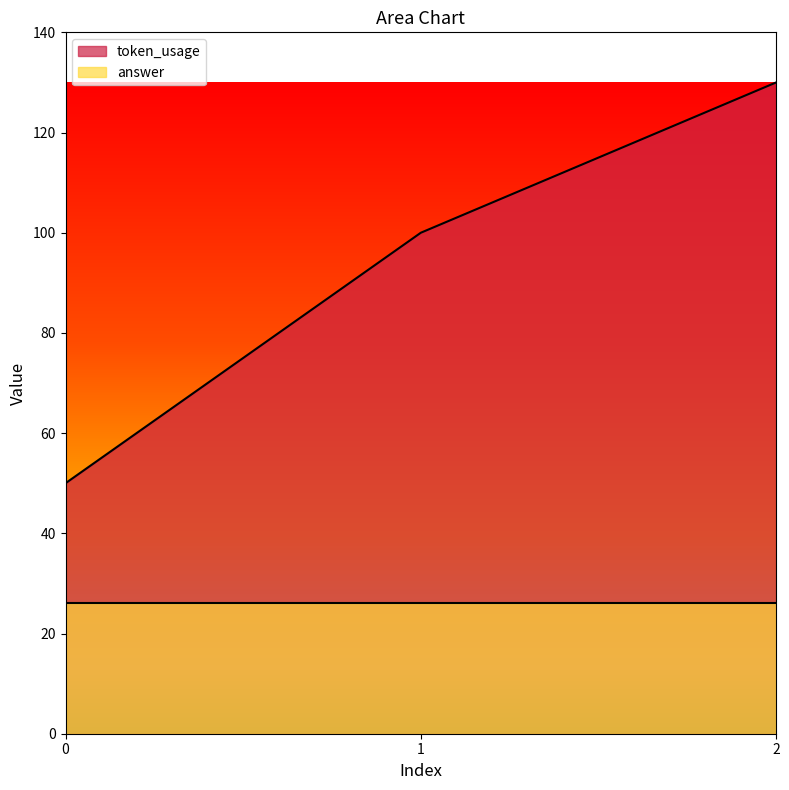

What is the value of the 3rd point from the left?

130